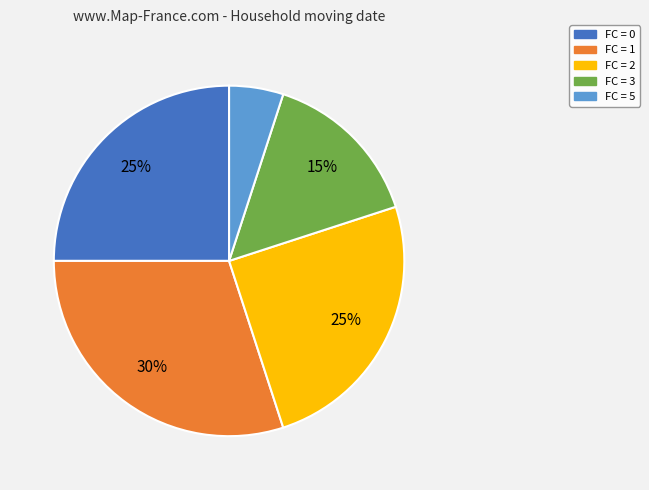

To the nearest percent, what is the average slice percentage?

20%